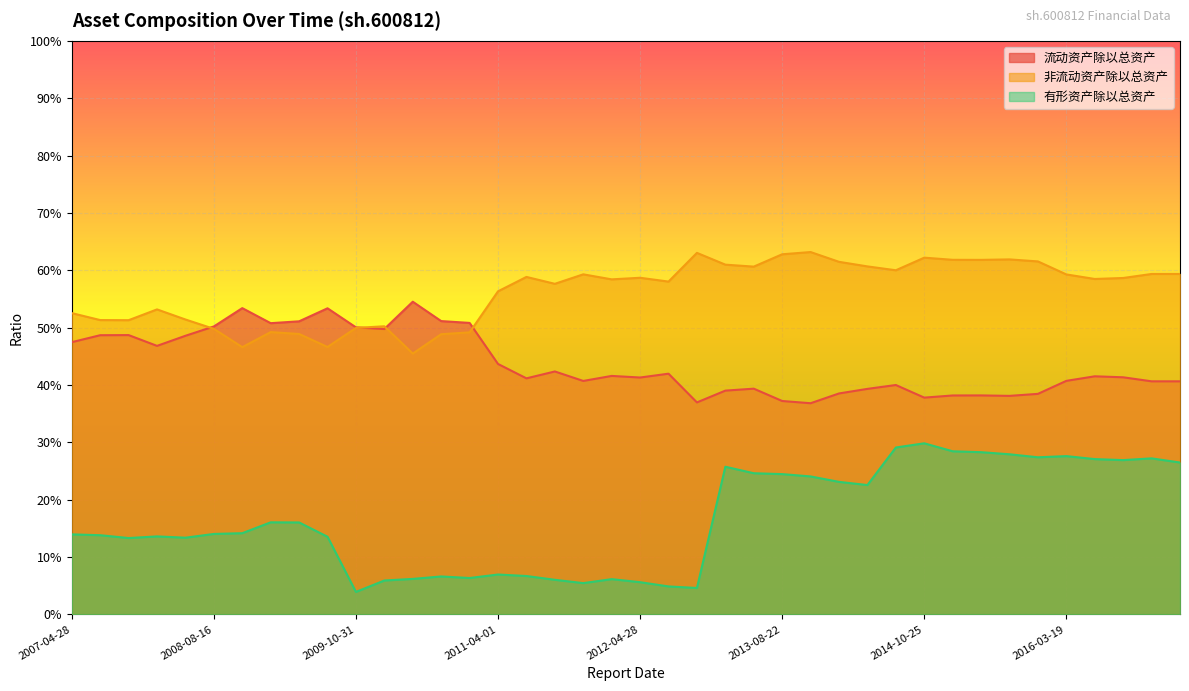

Which series has the widest spread of values?

有形资产除以总资产